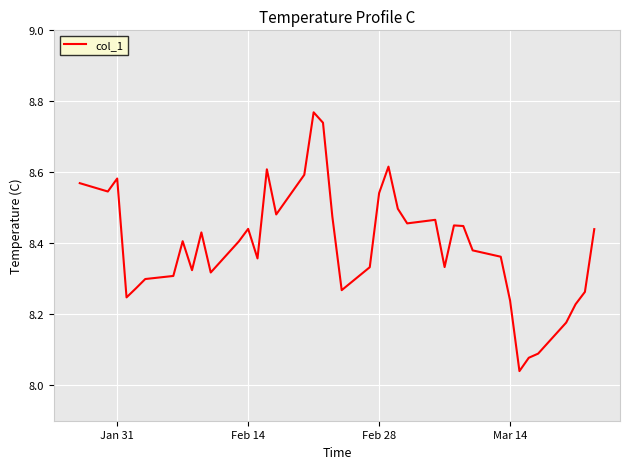

What is the difference between the maximum and minimum values?

0.7